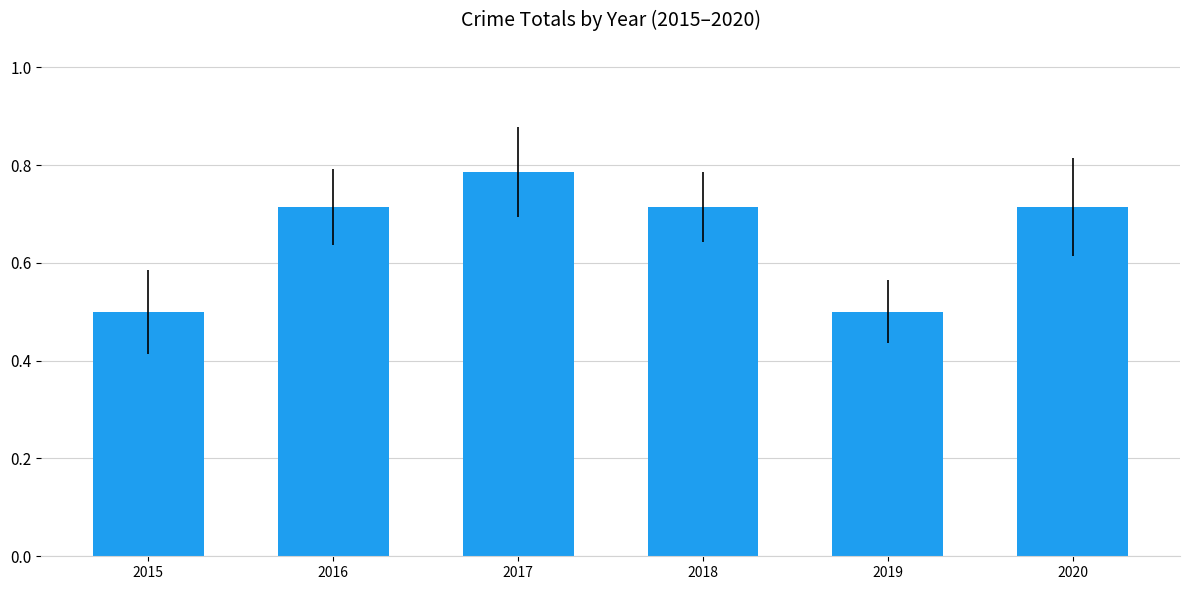

What is the change in value from 2017 to 2020?

-0.1